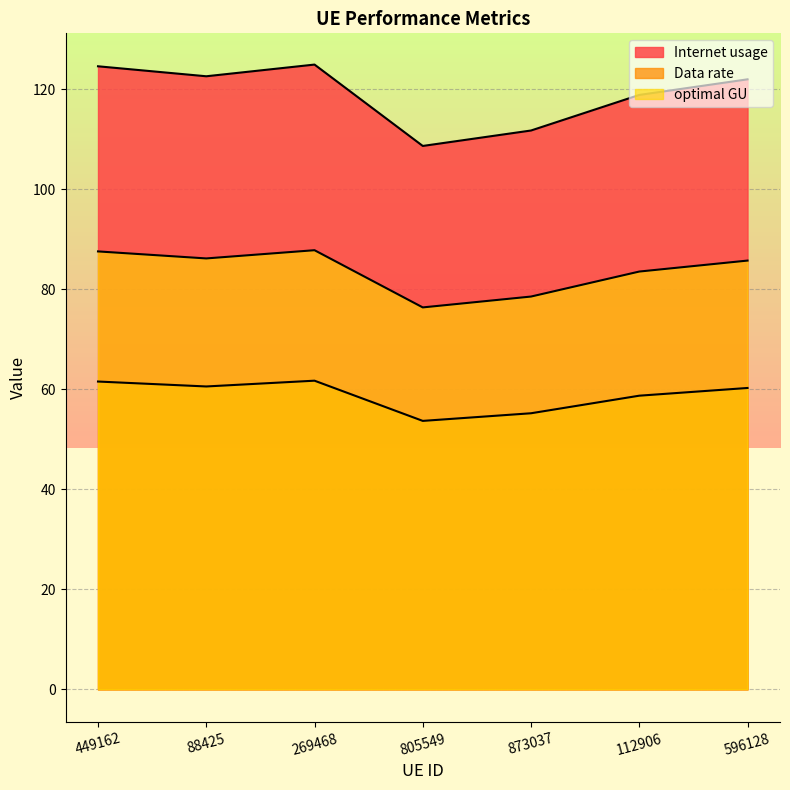

Reading left to right, list all the values displayed in this chart.

Internet usage: 449162=124.6	88425=122.6	269468=125.0	805549=108.7	873037=111.8	112906=118.9	596128=122.0
Data rate: 449162=61.6	88425=60.6	269468=61.7	805549=53.7	873037=55.2	112906=58.7	596128=60.3
optimal GU: 449162=87.6	88425=86.2	269468=87.8	805549=76.4	873037=78.6	112906=83.6	596128=85.8